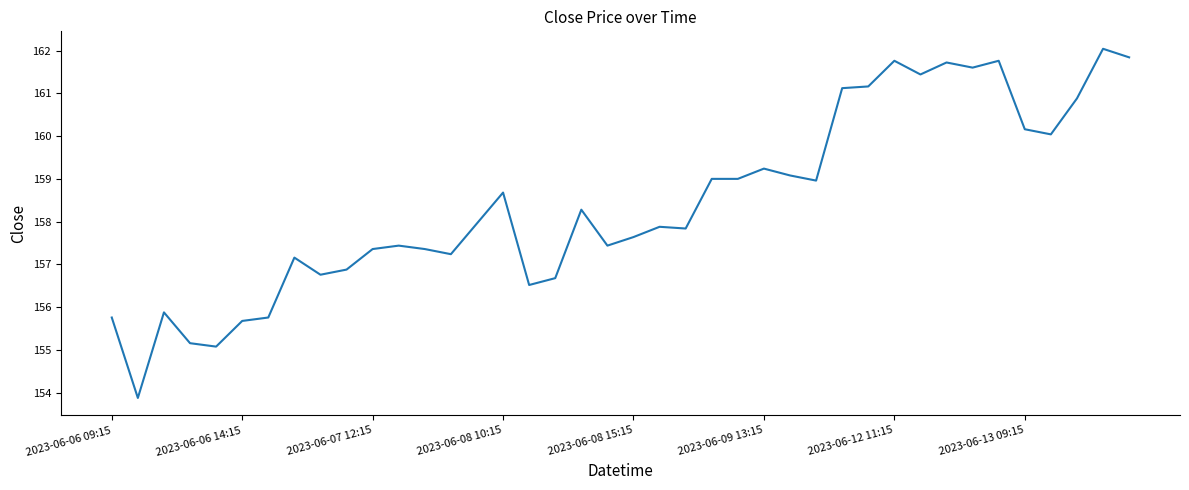

What is the difference between the maximum and minimum values?

8.2